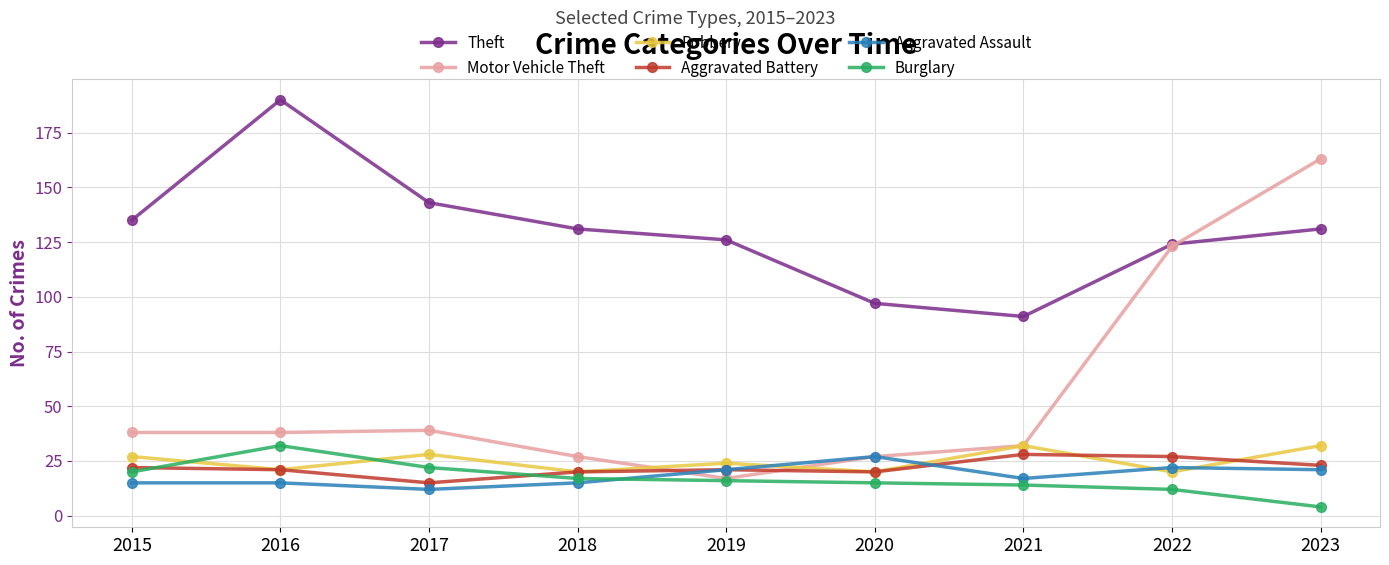

What is the difference between the highest and lowest values at 2022?

112